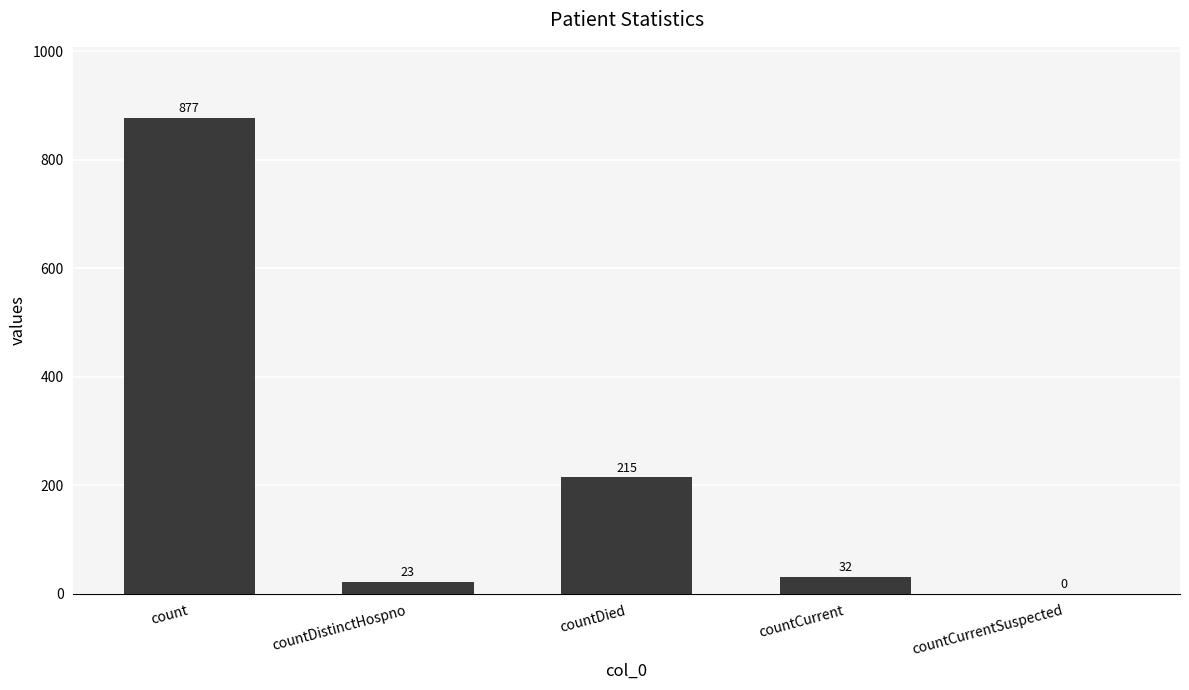

Which label corresponds to the largest value in the chart?

count